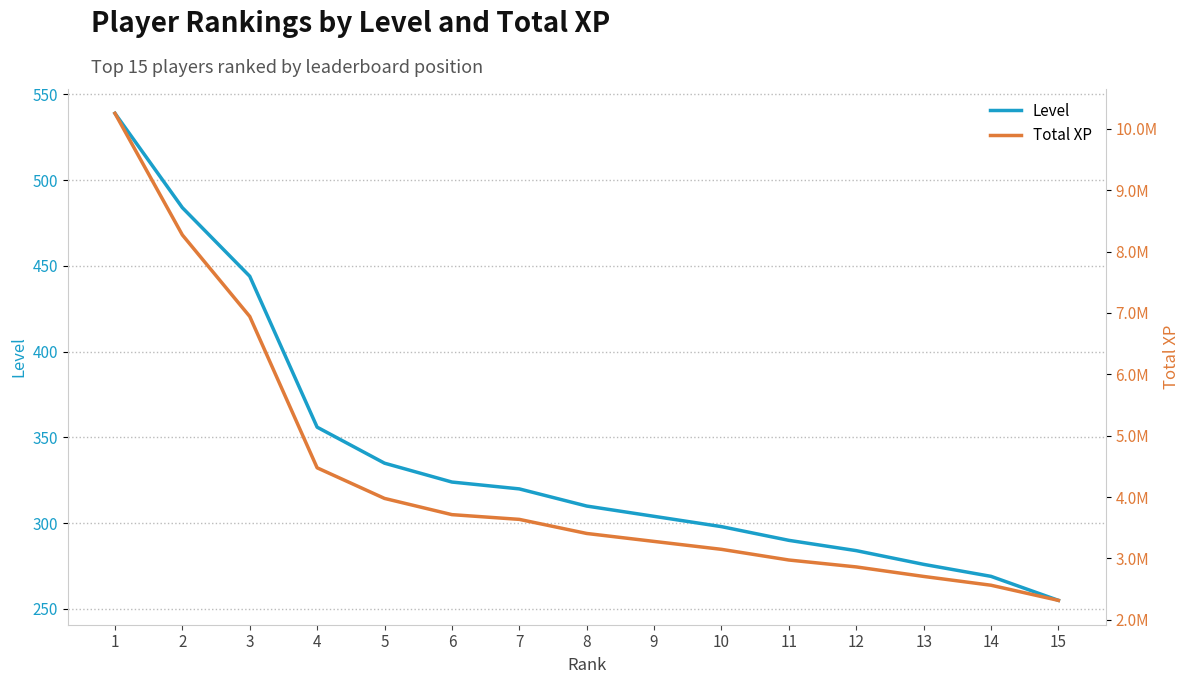

What is the value of the Total XP point at the 11th from the left?

2974441